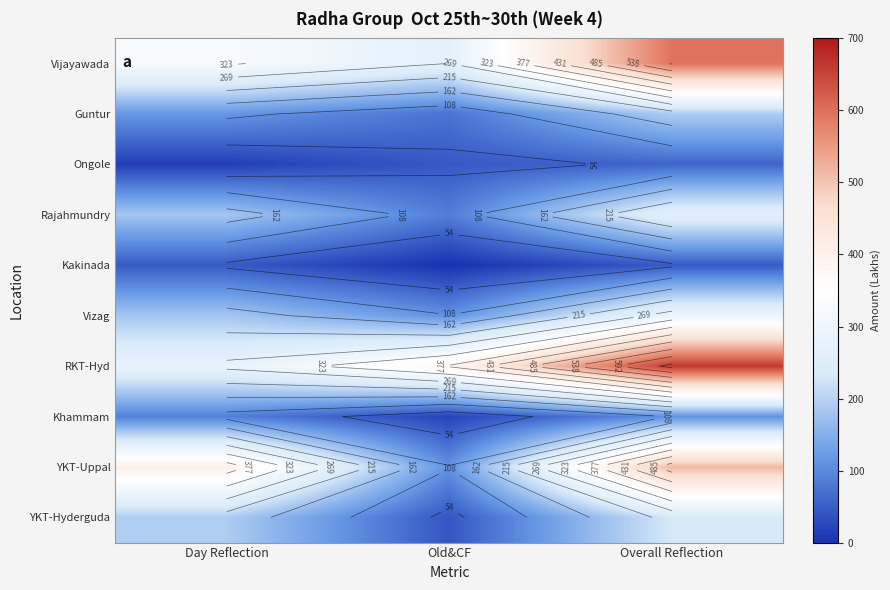

Which category has the lowest value across all series?

Old&CF